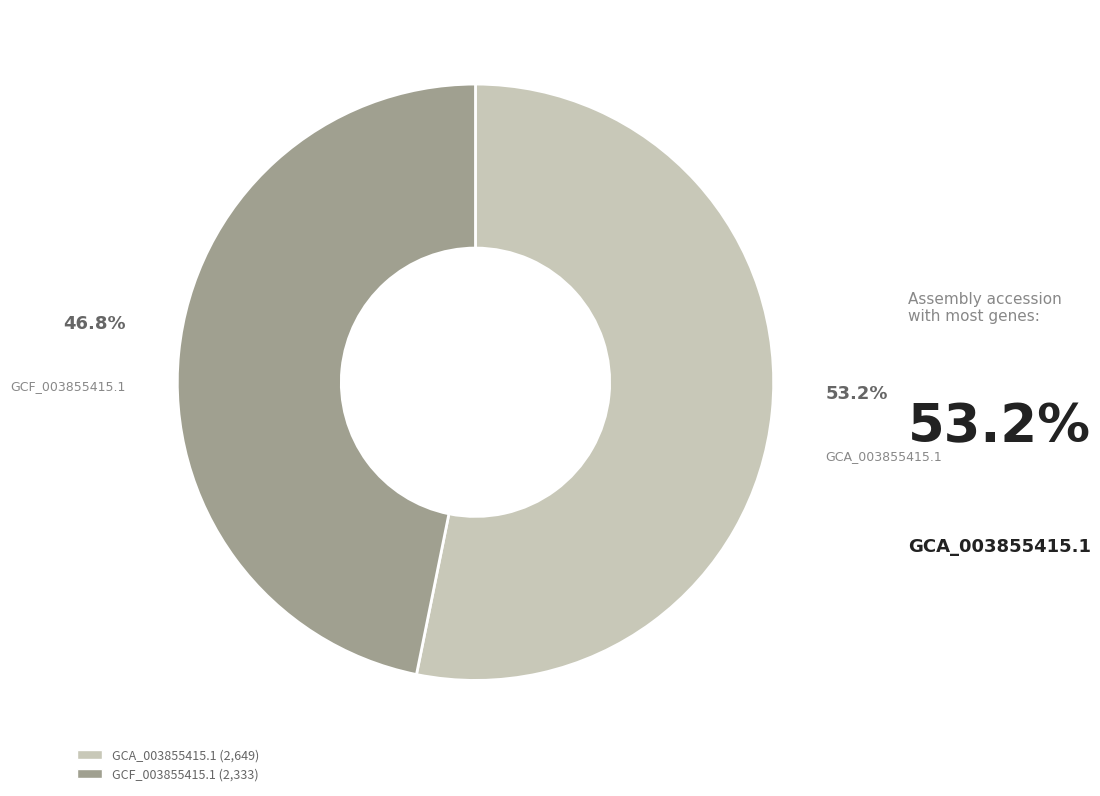

Is it true that GCA_003855415.1 is 53% of the pie?

True